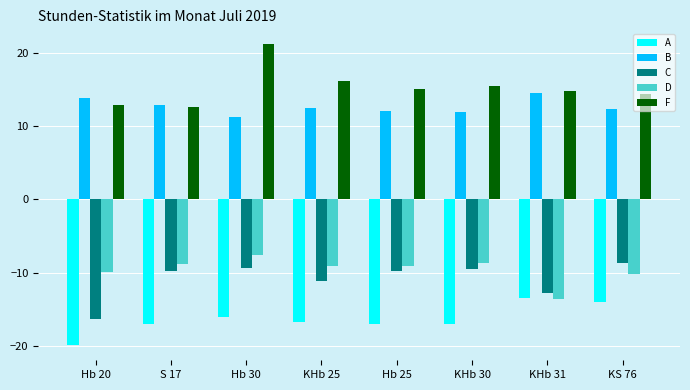

What are all the series names shown in the legend?

A, B, C, D, F